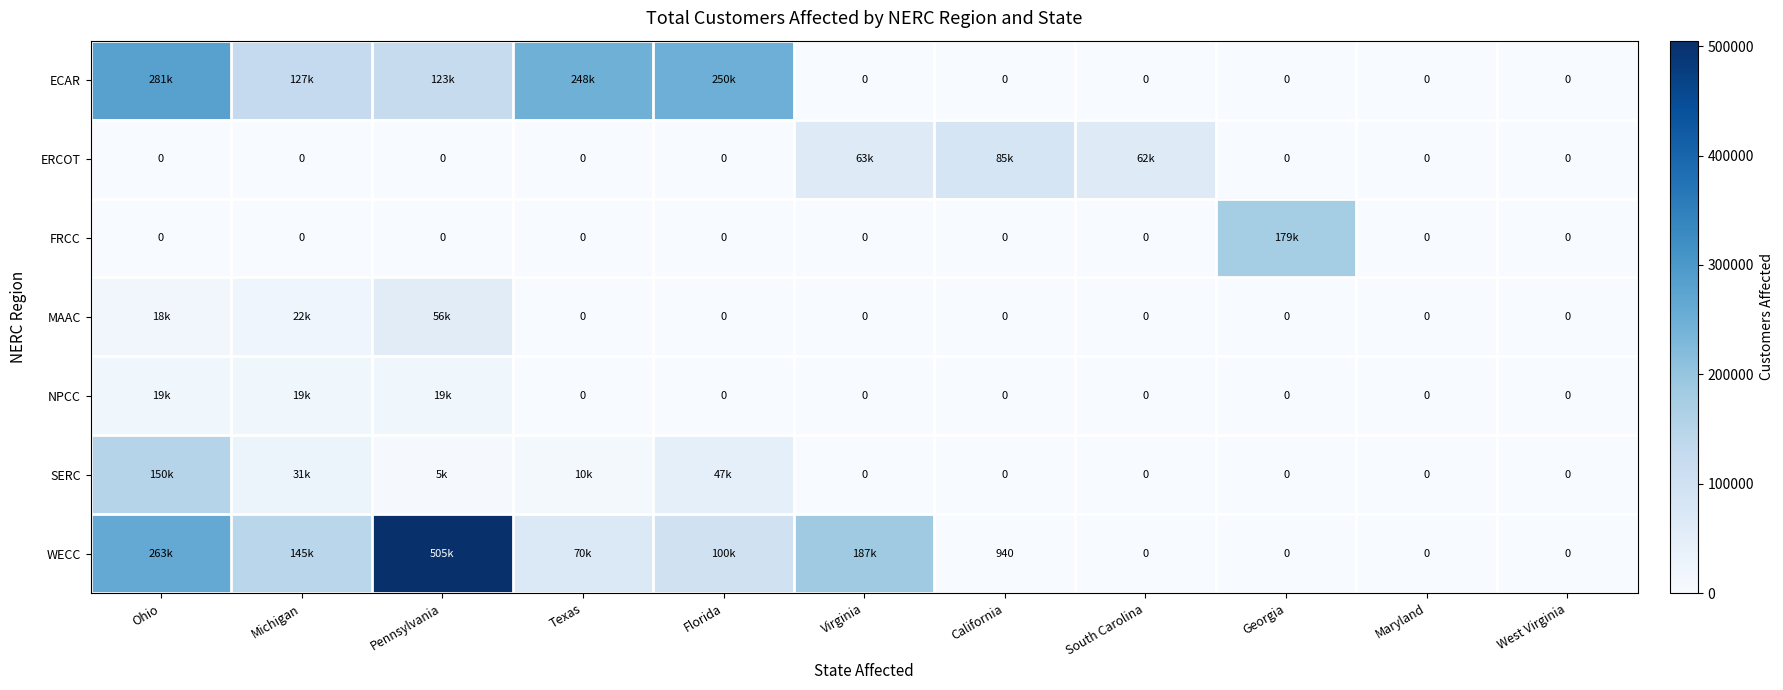

At which label is MAAC closest to 28169?

Michigan